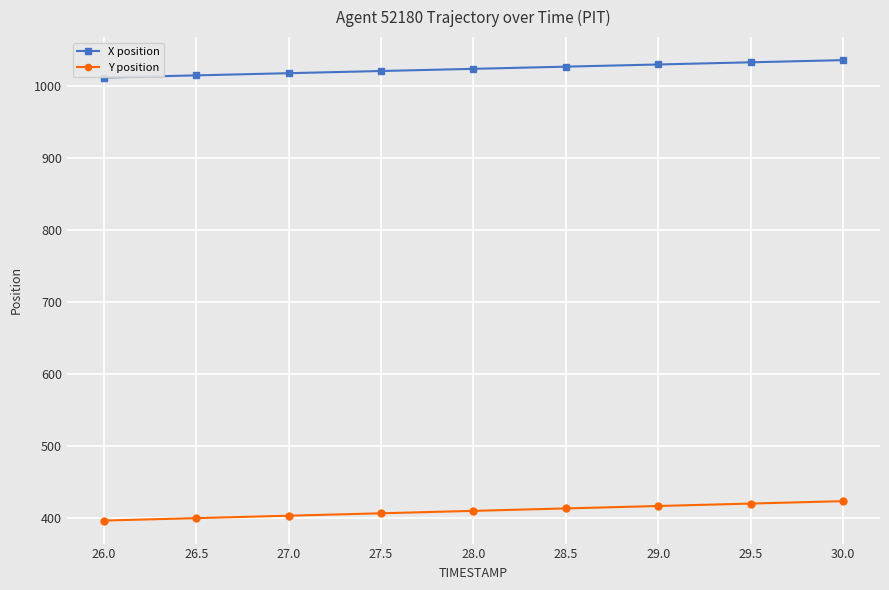

True or false: X position and Y position intersect in this chart.

False